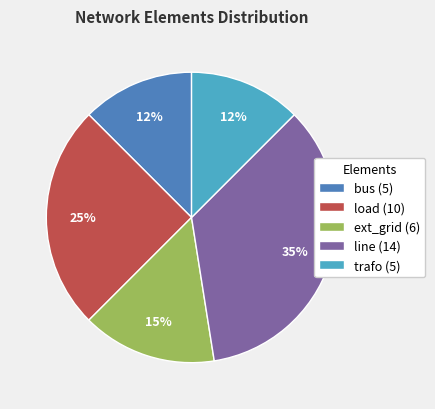

Is there a majority slice in this chart?

No